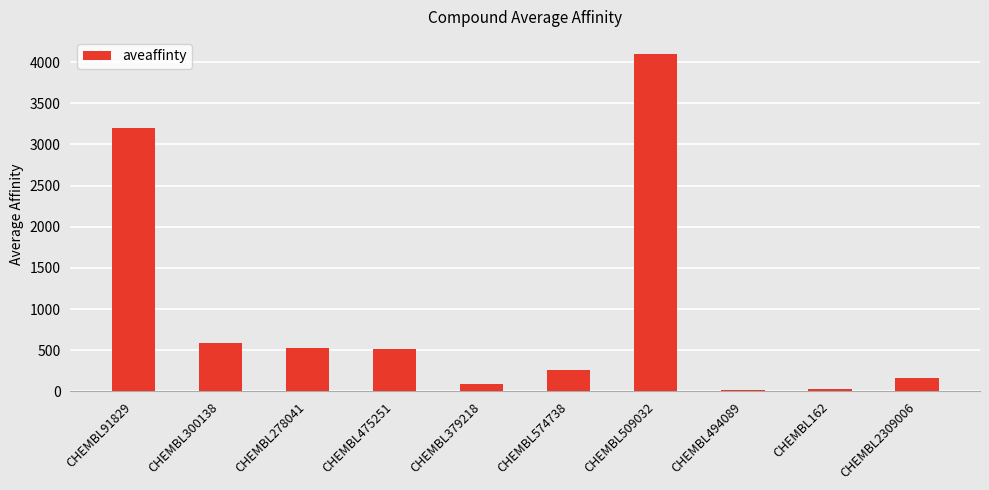

What is the difference between the second highest and second lowest values?

3171